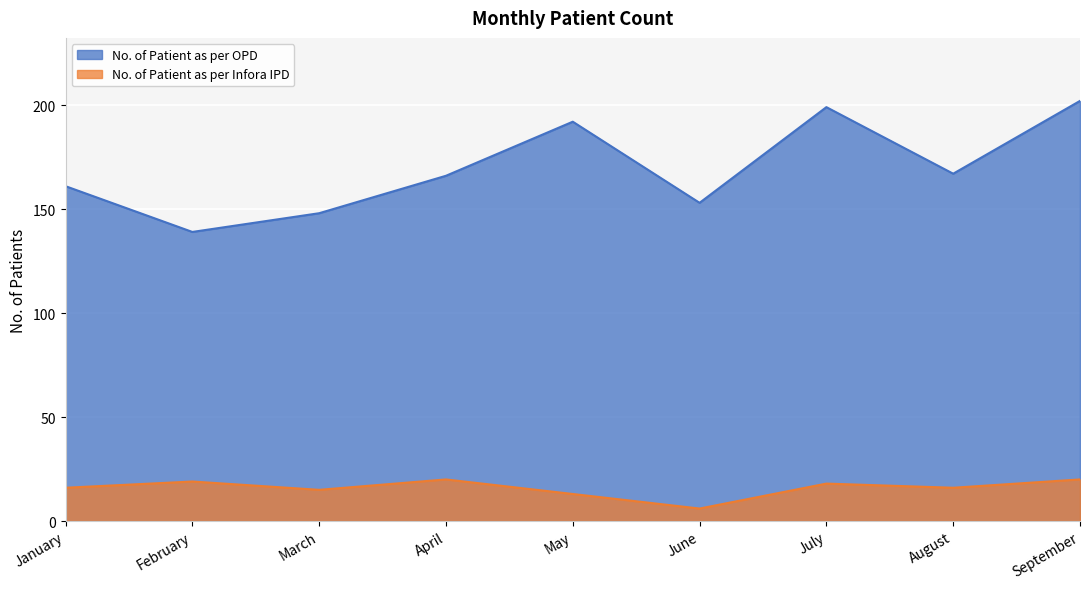

What is the difference between the second highest and second lowest values in the No. of Patient as per OPD series?

51